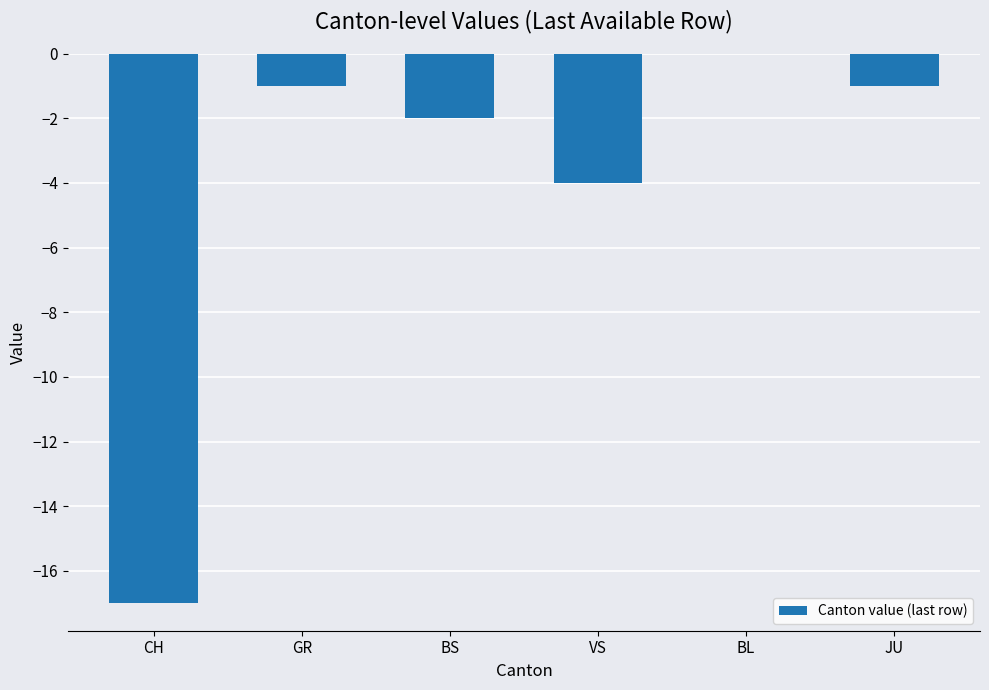

What is the sum of the values at CH and VS?

-21